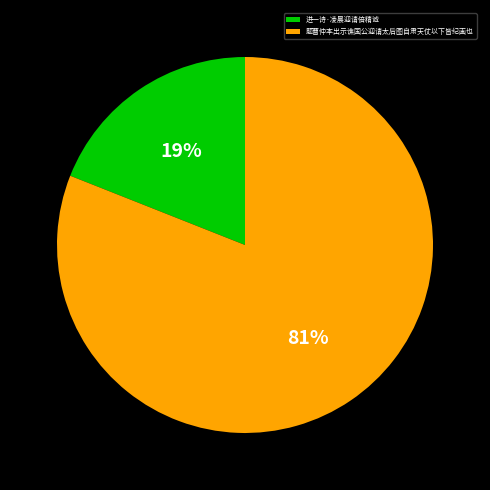

Combined, do 题曹仲本出示谯国公迎请太后图自肃天仗以下皆纪画也 and 进一诗·凌晨迎请倍精诚 account for over 50%?

Yes